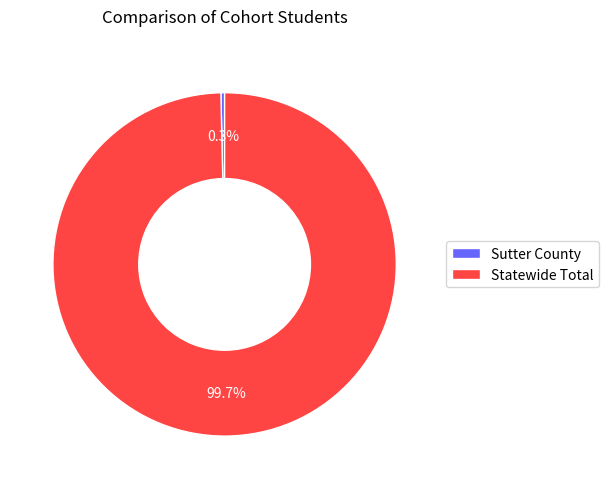

What is the largest slice in the pie chart?

Statewide Total